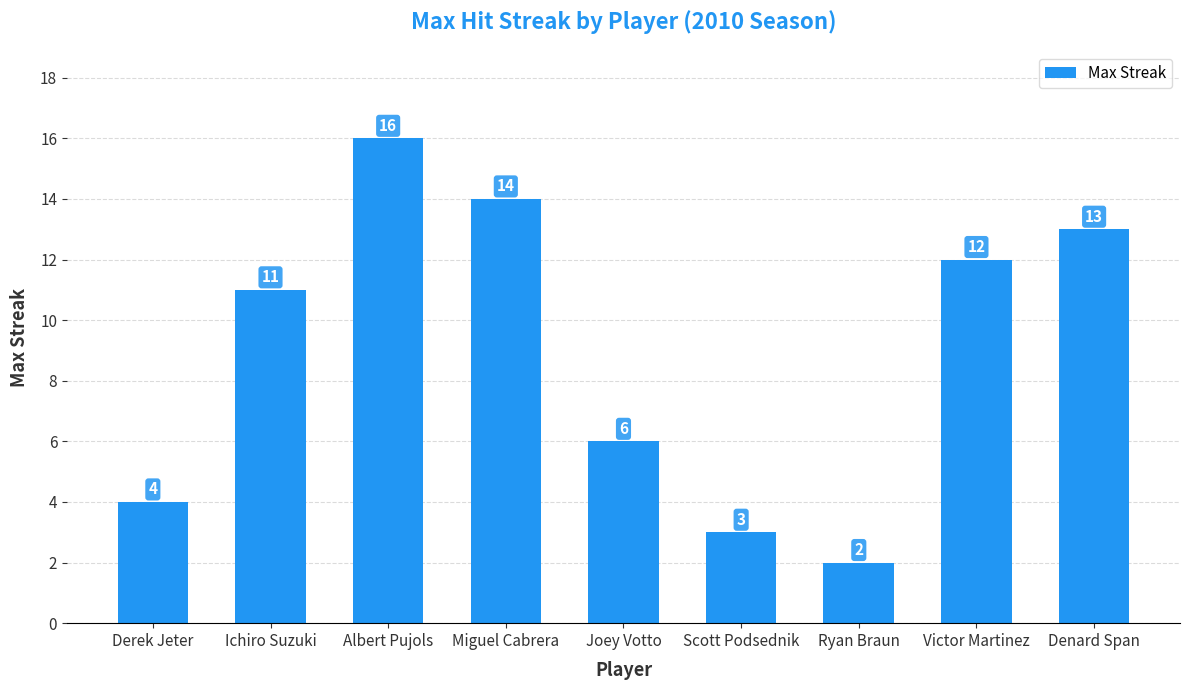

What is the minimum value shown in the chart?

2